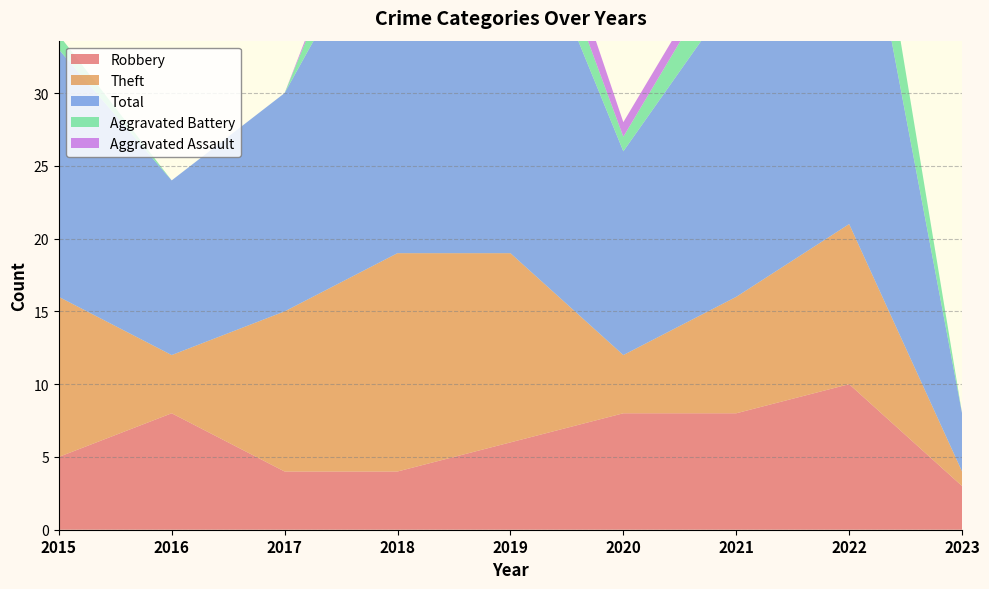

Reading left to right, list all the values displayed in this chart.

Robbery: 2015=5	2016=8	2017=4	2018=4	2019=6	2020=8	2021=8	2022=10	2023=3
Theft: 2015=11	2016=4	2017=11	2018=15	2019=13	2020=4	2021=8	2022=11	2023=1
Total: 2015=17	2016=12	2017=15	2018=25	2019=26	2020=14	2021=21	2022=28	2023=4
Aggravated Battery: 2015=1	2016=0	2017=0	2018=5	2019=3	2020=1	2021=3	2022=6	2023=0
Aggravated Assault: 2015=0	2016=0	2017=0	2018=1	2019=3	2020=1	2021=1	2022=0	2023=0